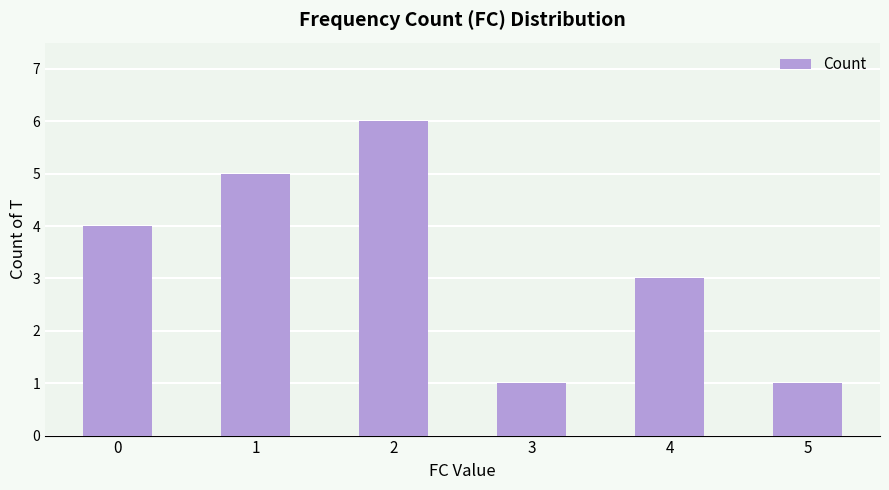

Approximately how many times larger is the value at 4 compared to 3?

3.0